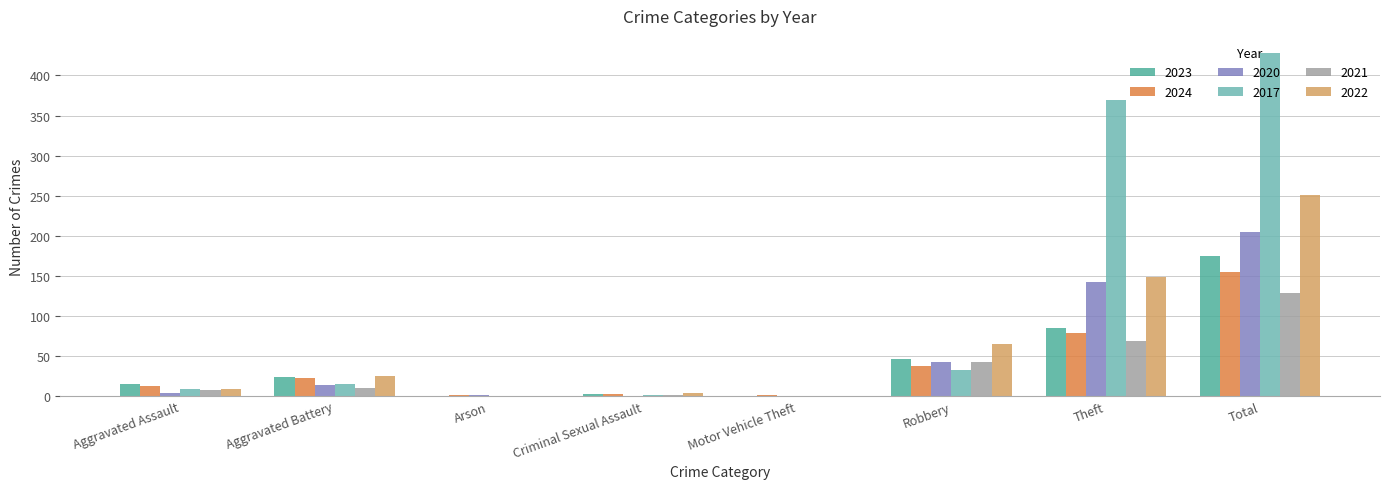

Where is 2023 nearest to the value 87?

Theft